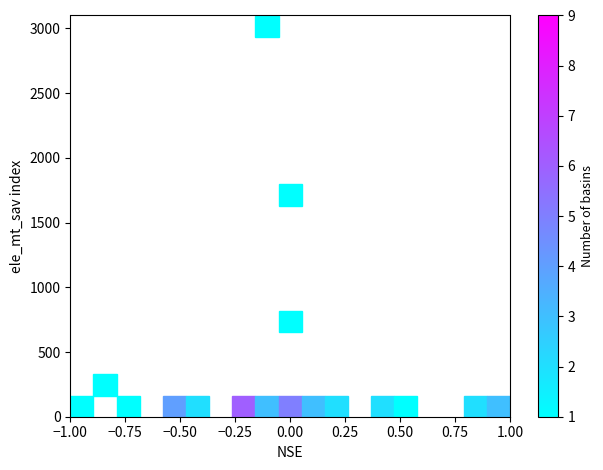

What Y value in the scatter plot is closest to 1500?

1719.9